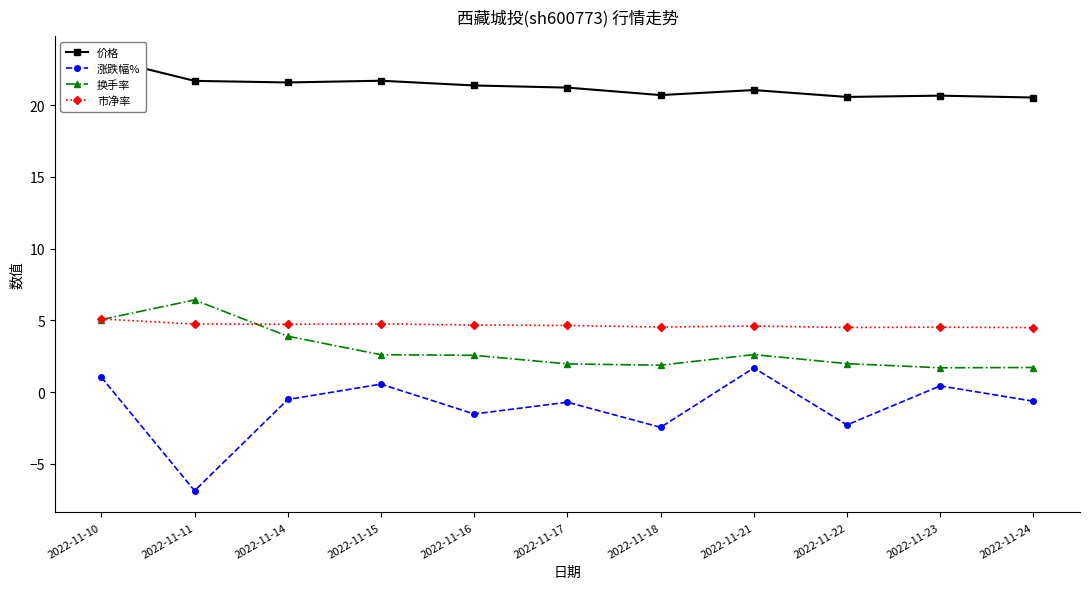

The 换手率 series shows 1.9 at 2022-11-18. True or false?

True